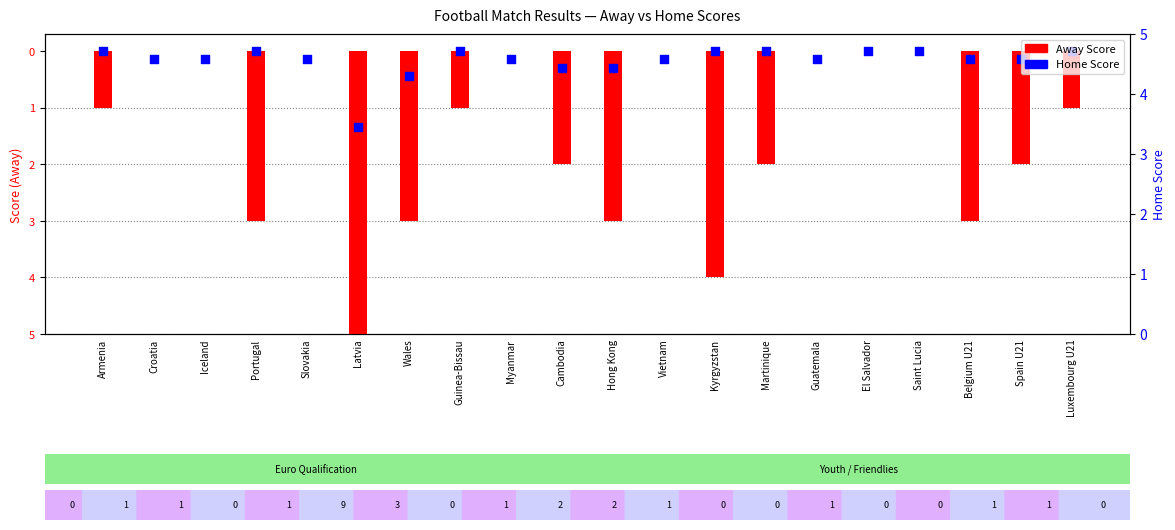

Which has a higher value, El Salvador or Guatemala?

El Salvador